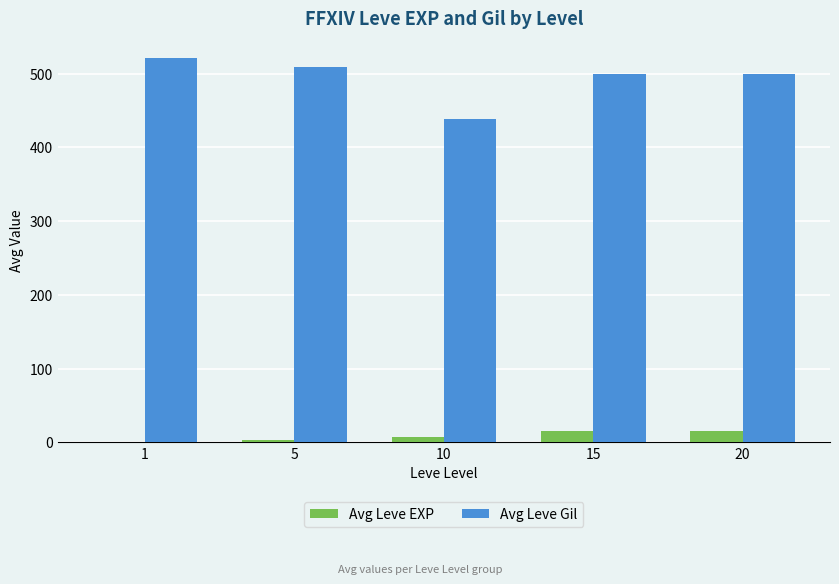

How many groups of bars are there?

5